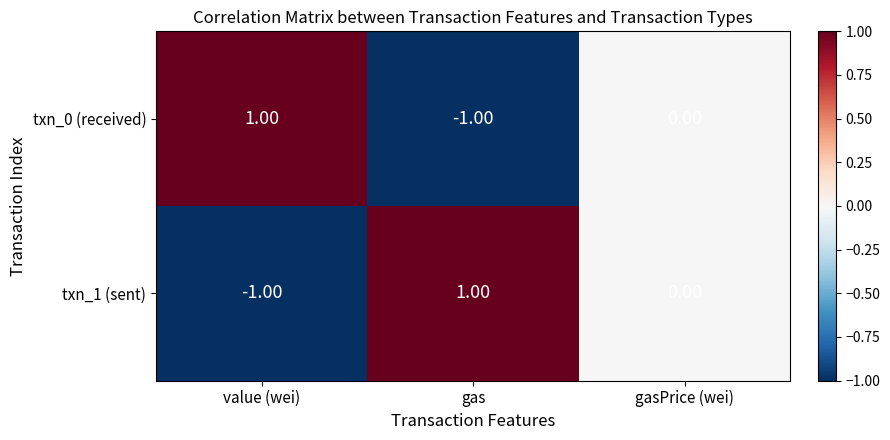

Is the value of txn_1 (sent) at value (wei) greater than the value of txn_0 (received) at value (wei)?

No